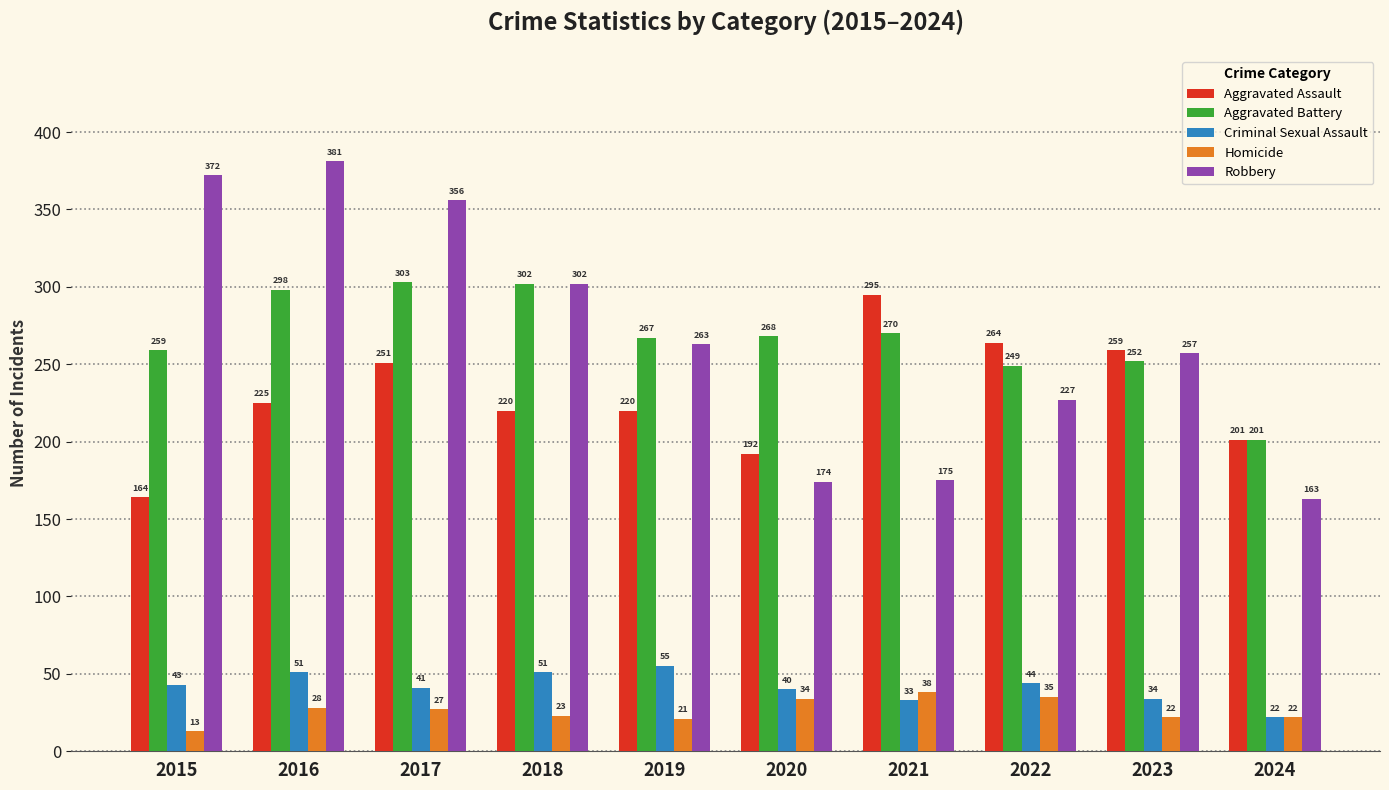

At how many categories does at least one series exceed 47?

10